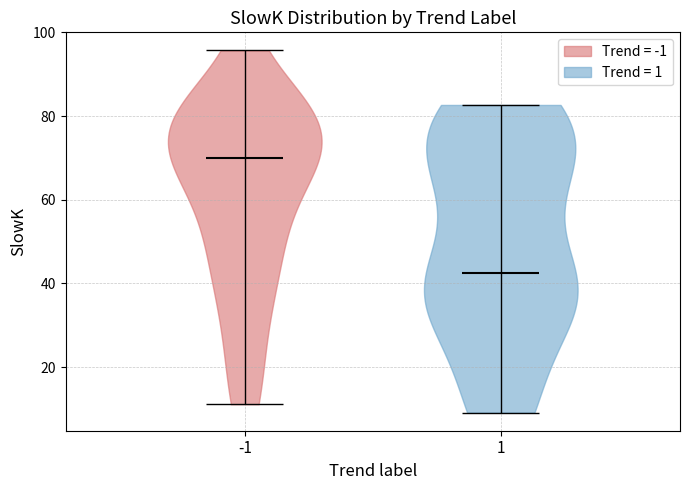

Where does the median line of the violin at x = -1 sit on the y-axis? The values are not printed on the chart, so give them approximately, as read against the axis.

70